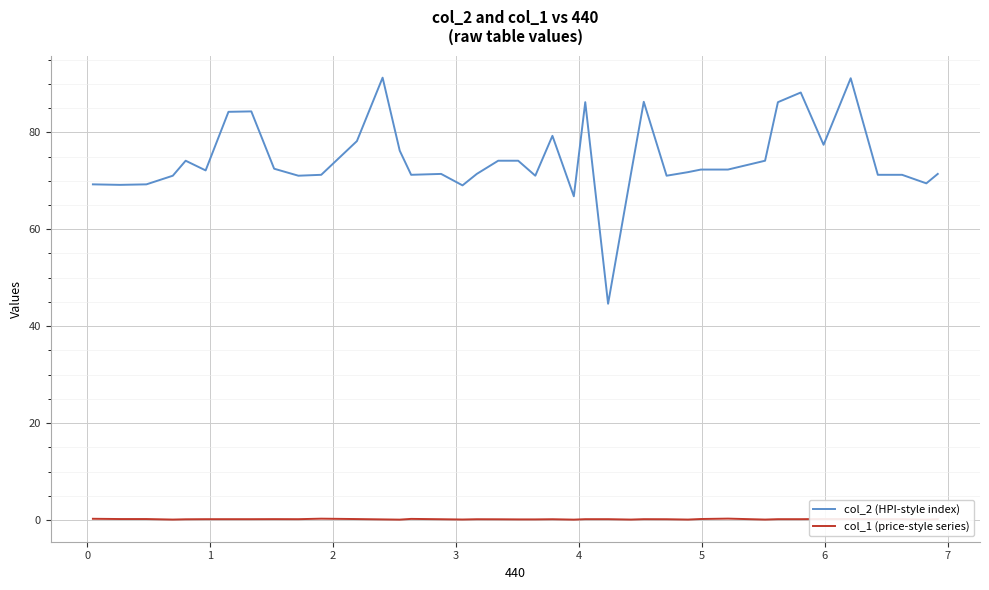

What is the lowest value of the col_2 (HPI-style index) series?

44.6